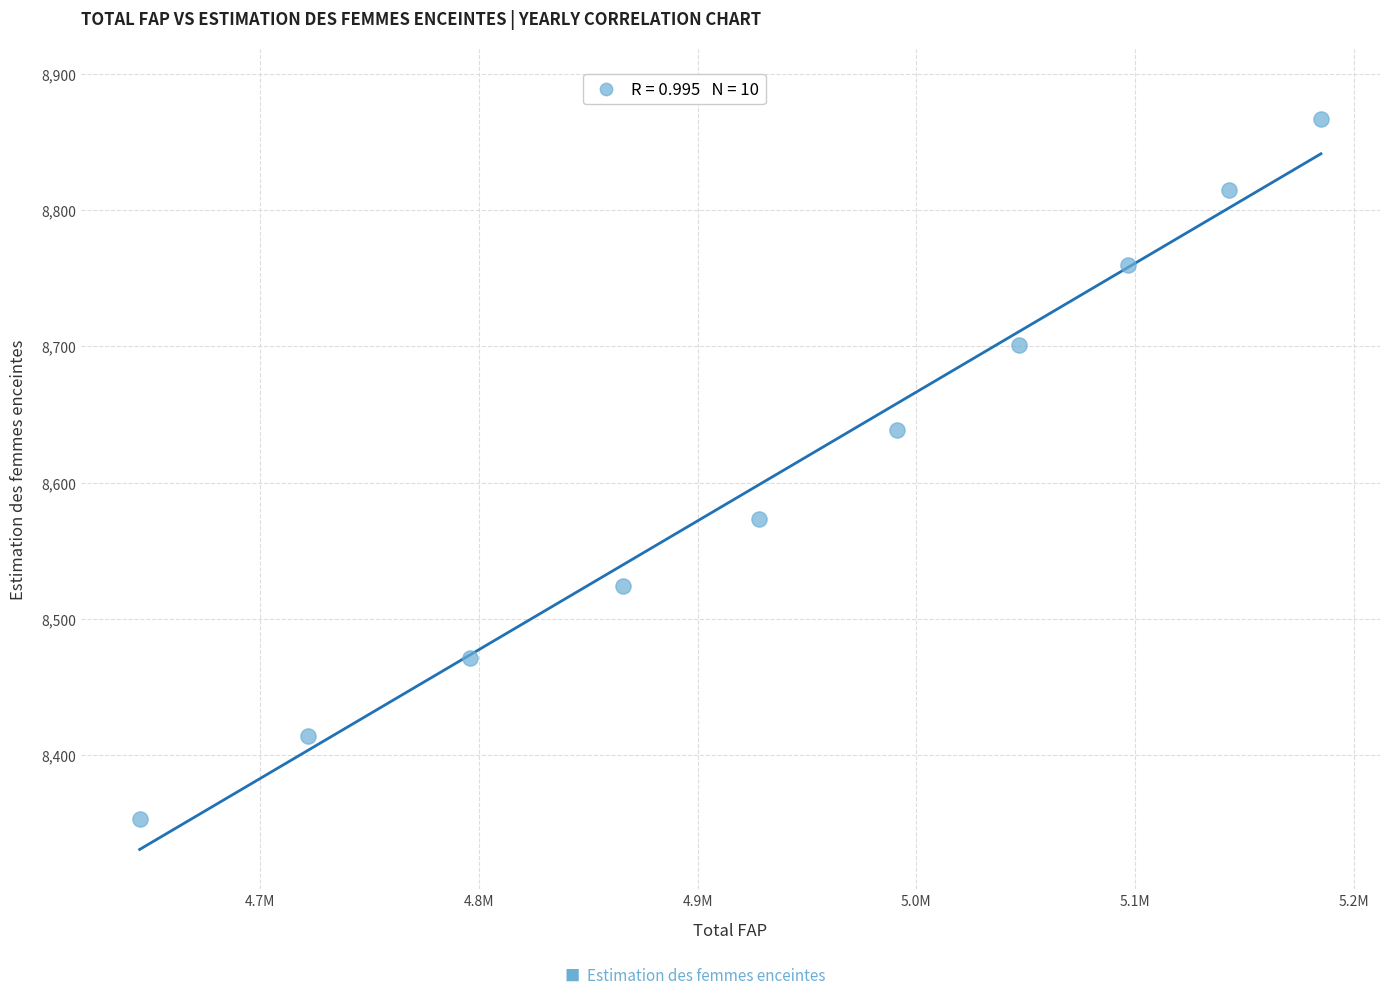

What is the average Y value?

8611.5